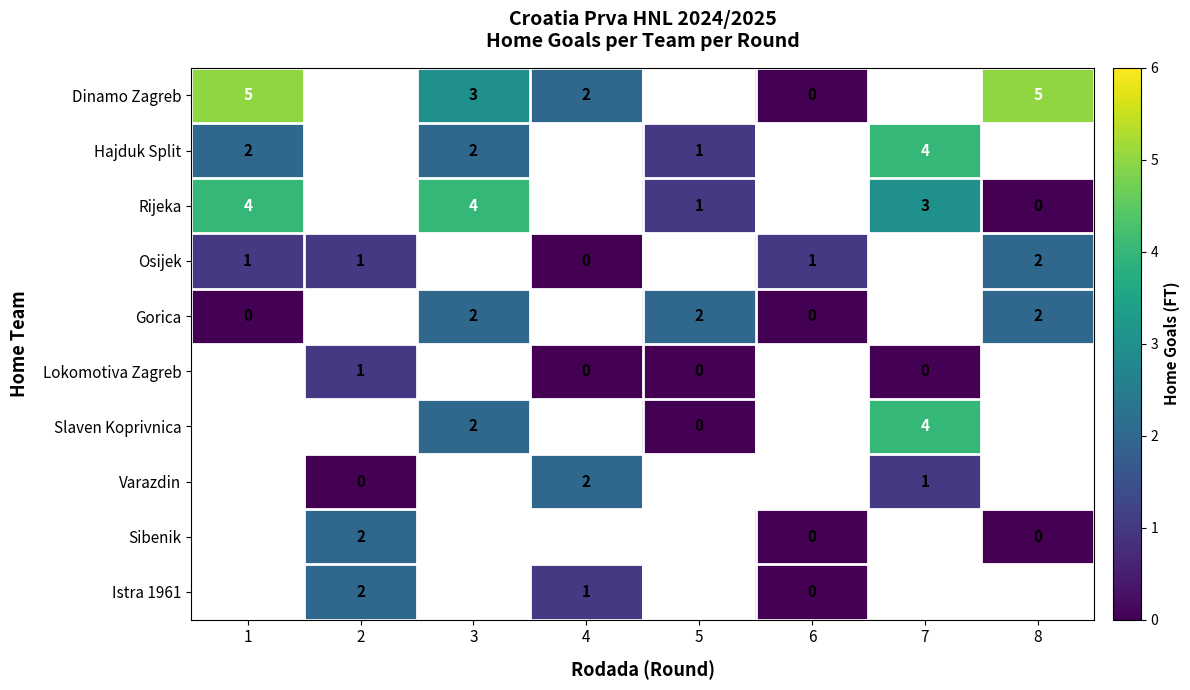

The Dinamo Zagreb series shows 3 at 1. True or false?

False